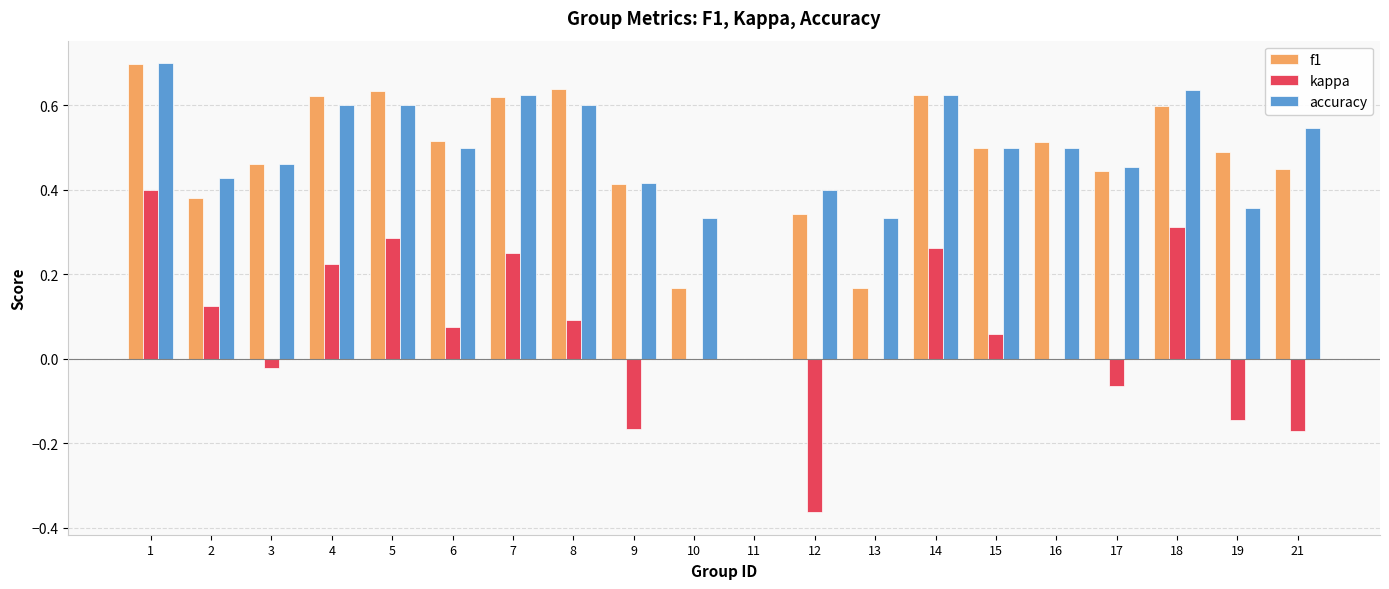

What is the greatest value displayed?

0.7